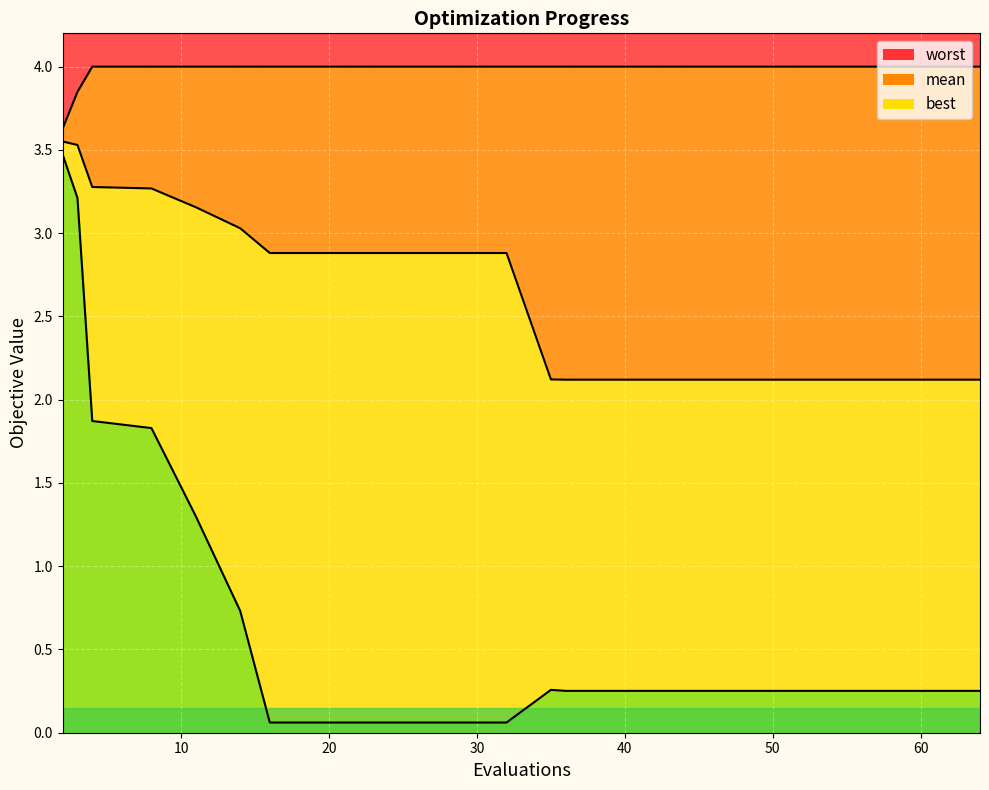

What is the difference between the second highest and minimum values in the best series?

3.2